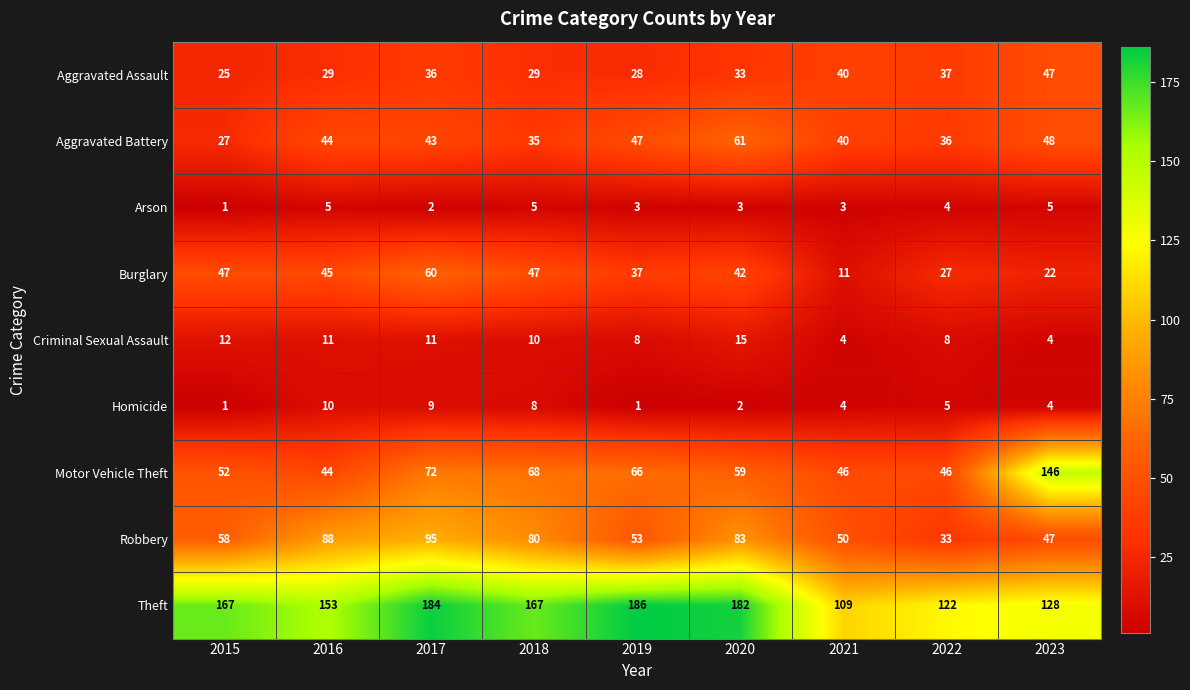

How many values in the Robbery series are below 58?

4